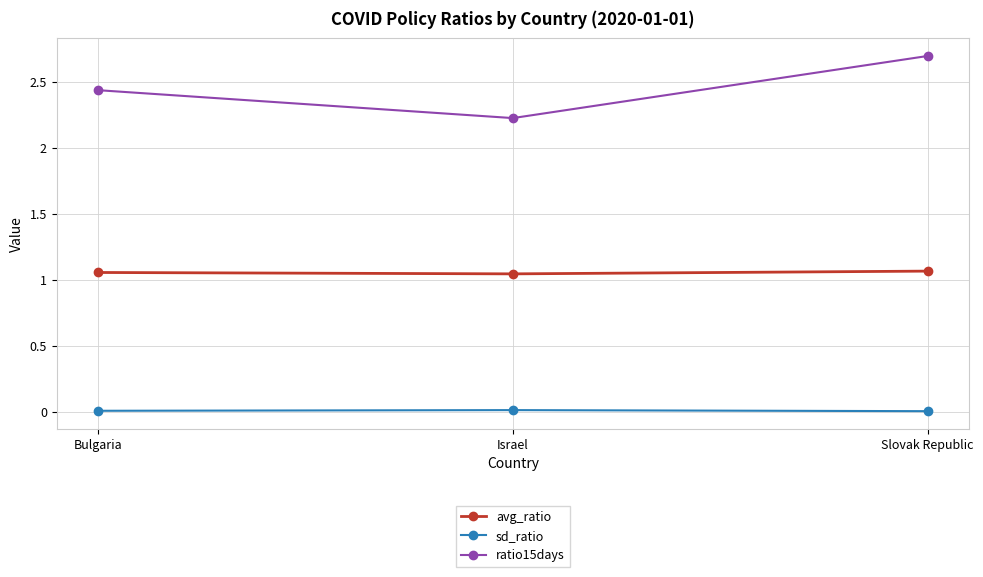

Which series has the largest range (max minus min)?

ratio15days